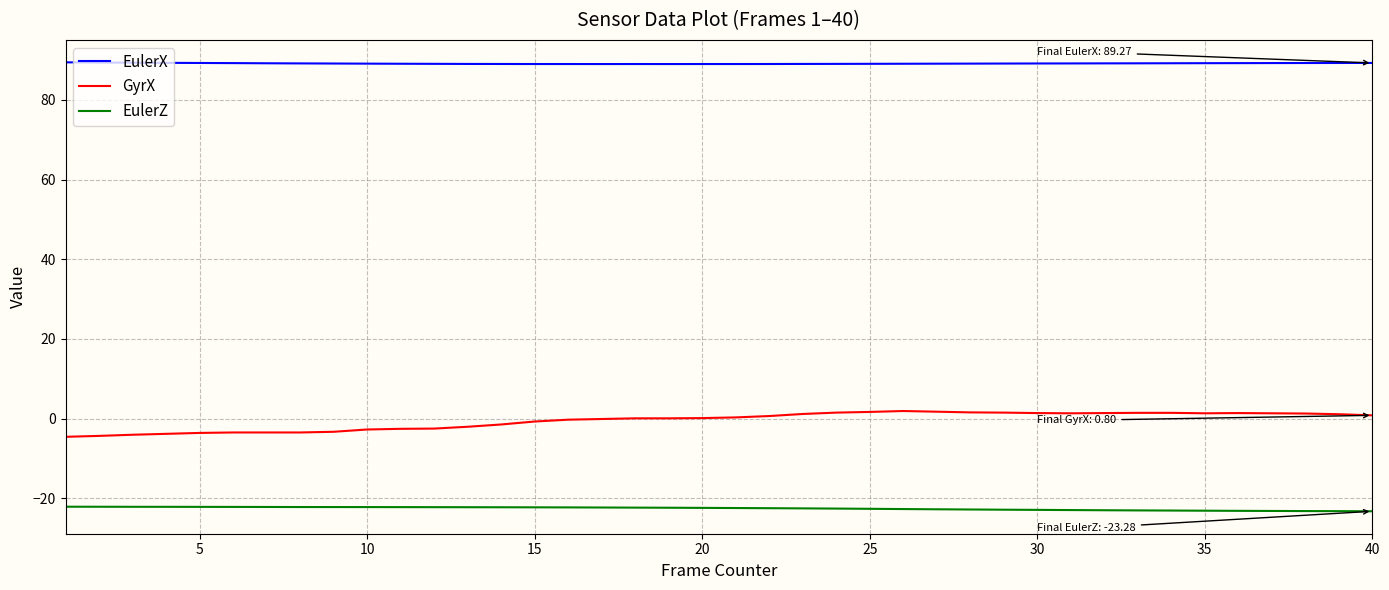

What is the sum of all EulerX values?

3565.5